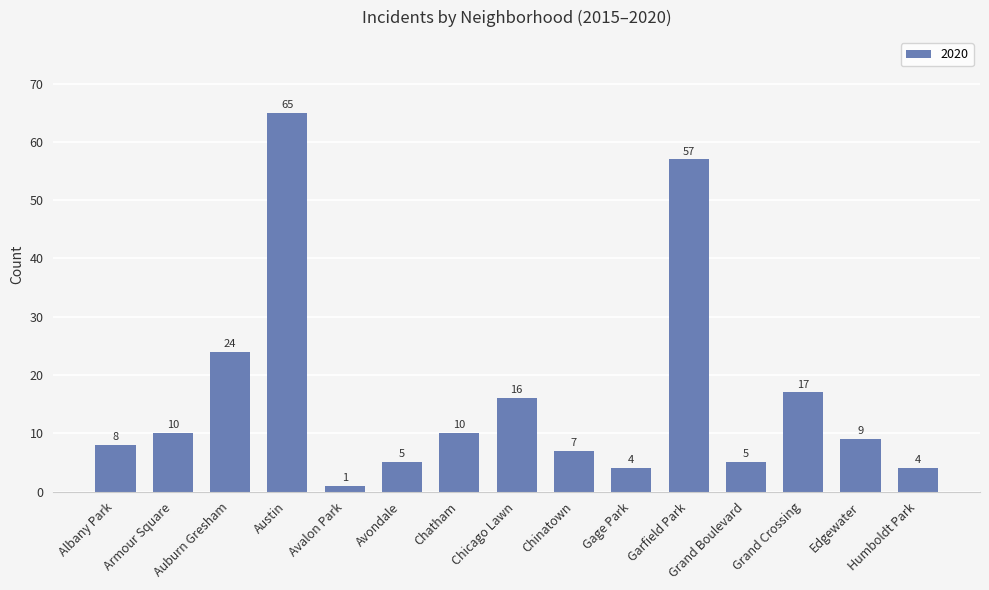

What is the value of the 8th bar from the left?

16